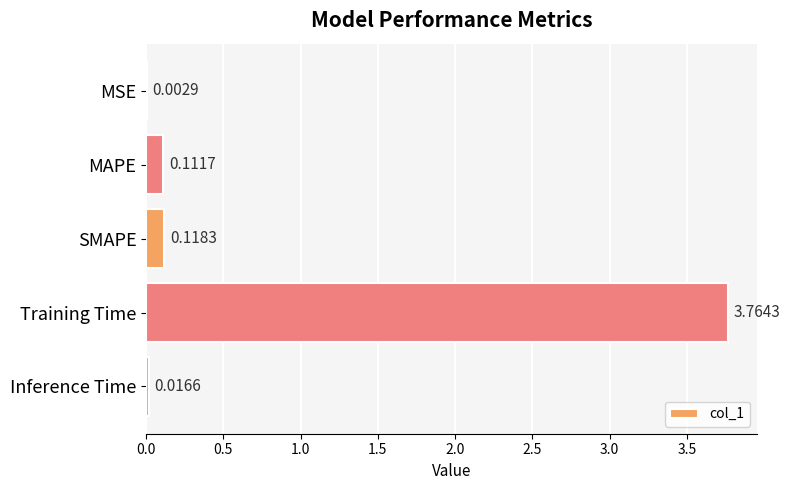

What is the average value?

0.8